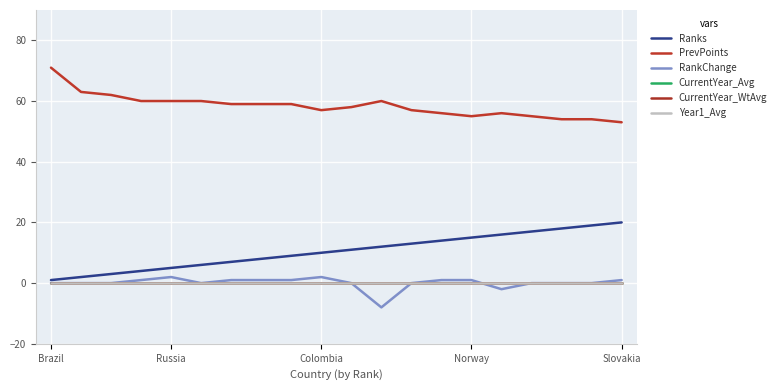

In PrevPoints, how many points are lower than both neighbors (excluding endpoints)?

2